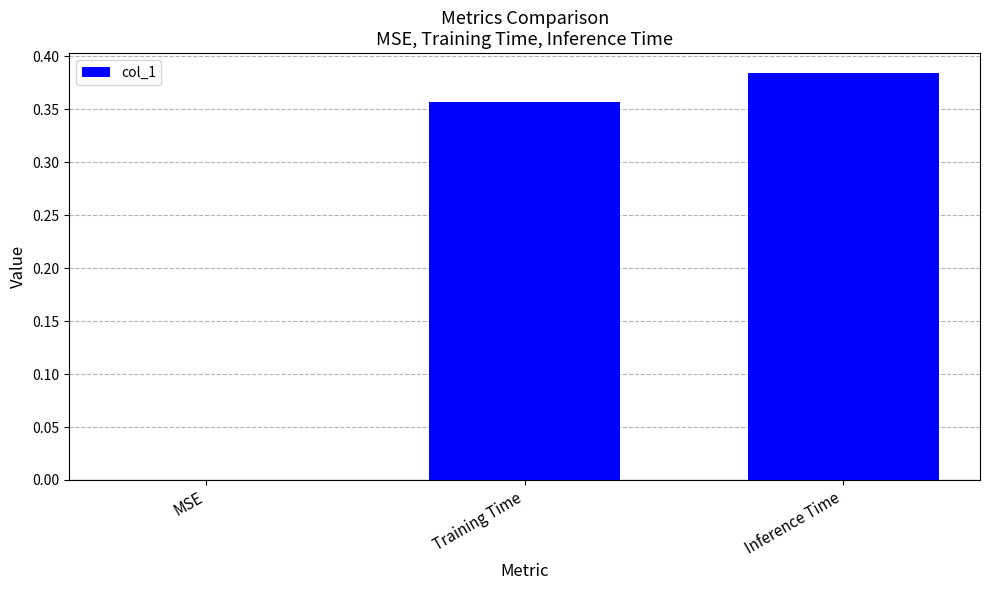

Which label corresponds to the largest value in the chart?

Inference Time